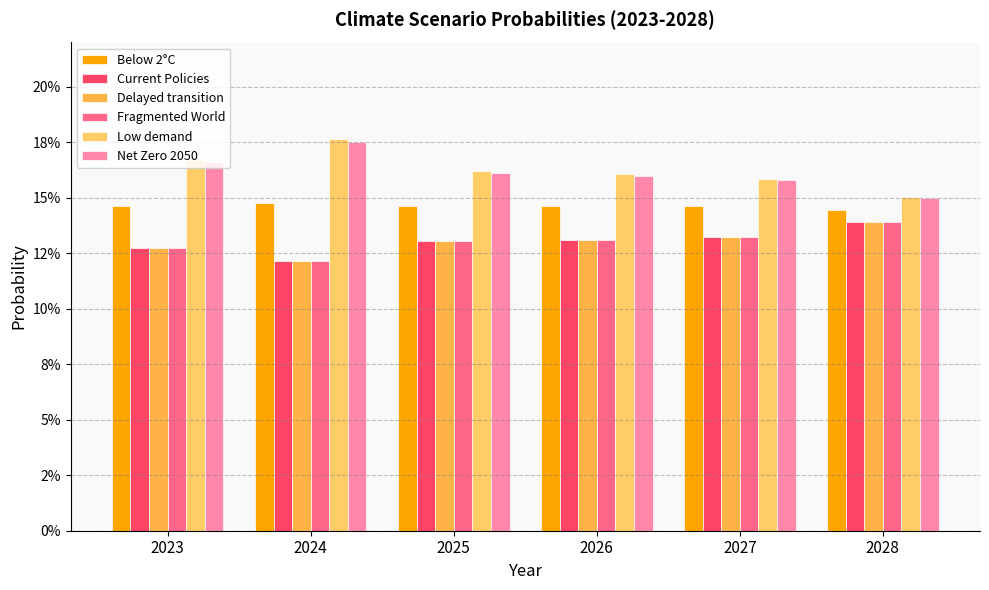

List the series in order of their peak value, highest first.

Low demand, Net Zero 2050, Below 2°C, Delayed transition, Current Policies, Fragmented World